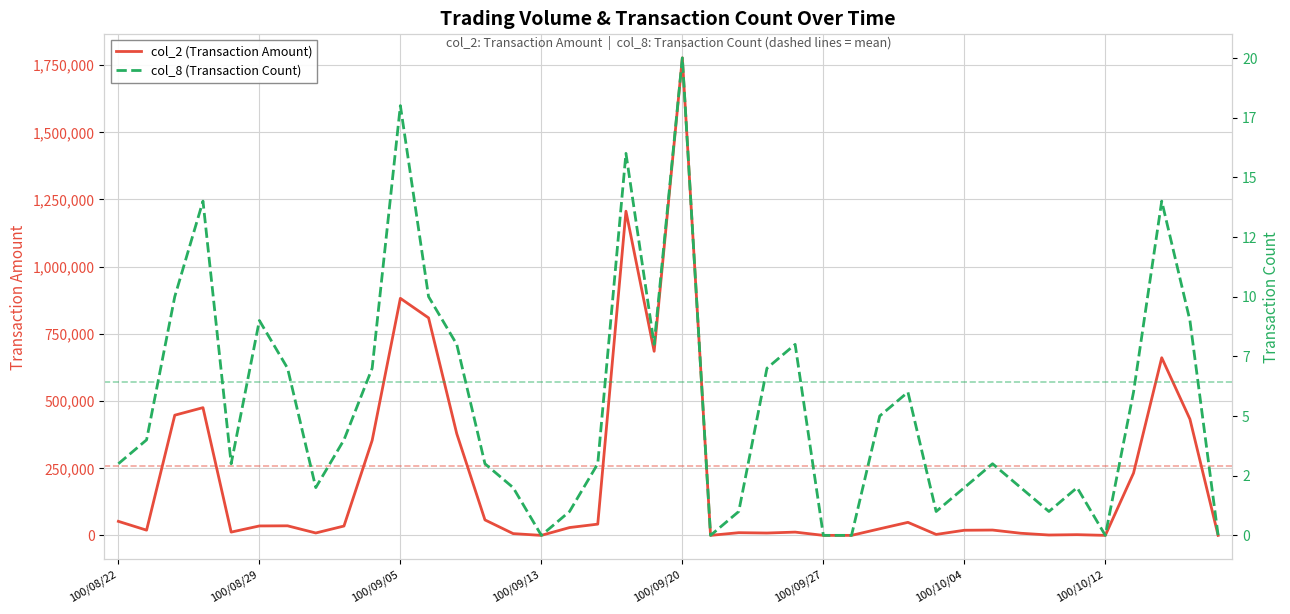

At how many categories does at least one series exceed 1639862?

1